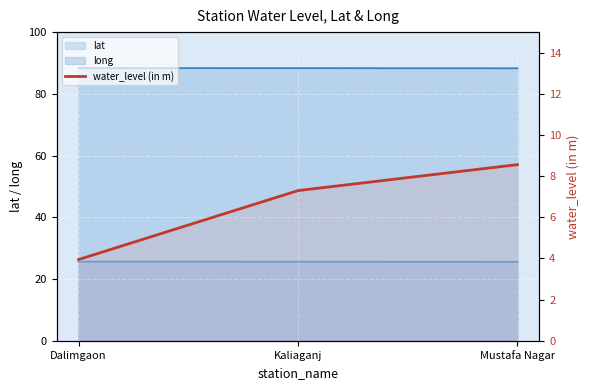

What is the label of the 3rd point from the right?

Dalimgaon